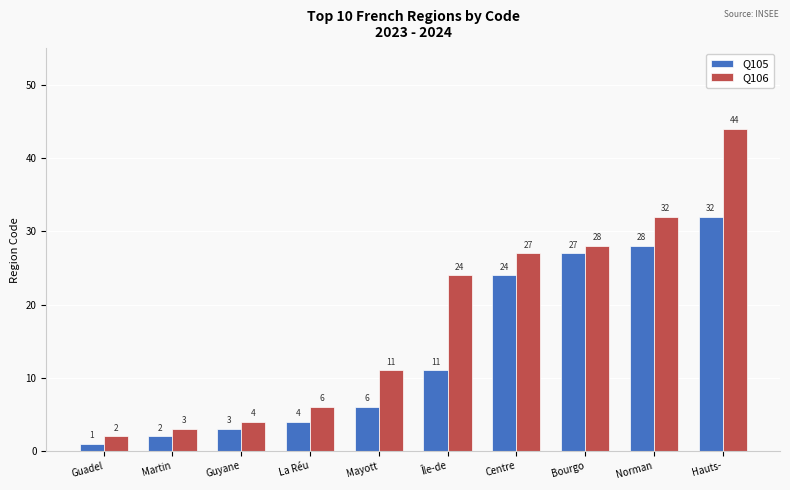

What is the label of the 5th bar from the right?

Île-de